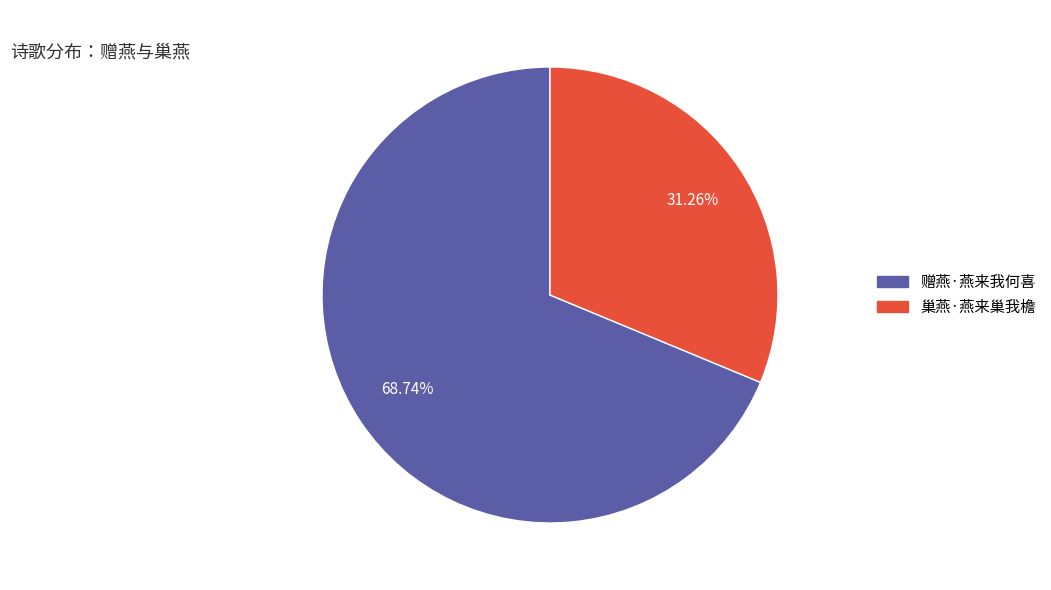

Which category has the biggest portion of the pie?

赠燕·燕来我何喜